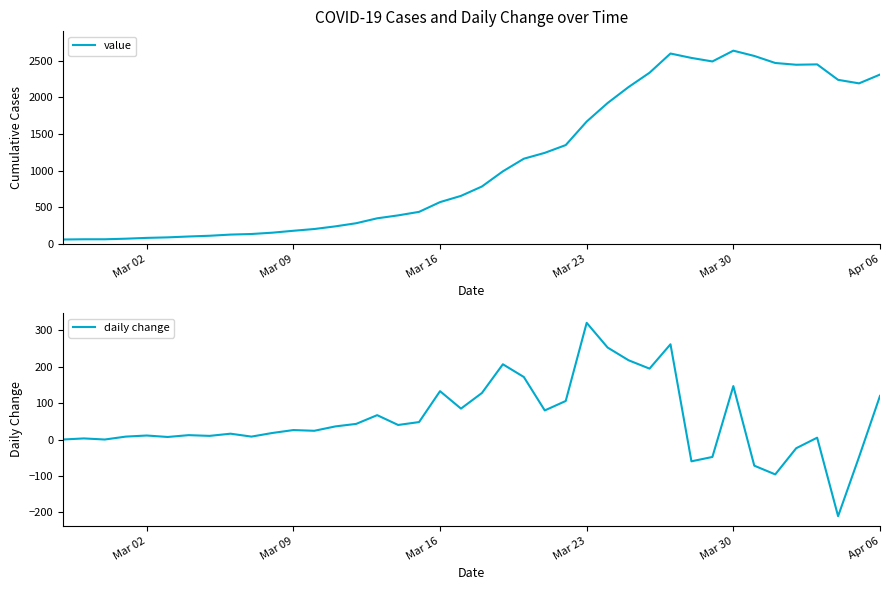

Reading left to right, transcribe all the data shown in this chart.

value: 62	65	65	73	84	91	103	113	129	137	155	181	205	241	284	351	391	439	572	657	785	992	1164	1244	1350	1671	1924	2142	2337	2599	2539	2491	2638	2566	2470	2446	2451	2240	2192	2312
daily change: 0	3	0	8	11	7	12	10	16	8	18	26	24	36	43	67	40	48	133	85	128	207	172	80	106	321	253	218	195	262	-60	-48	147	-72	-96	-24	5	-211	-48	120